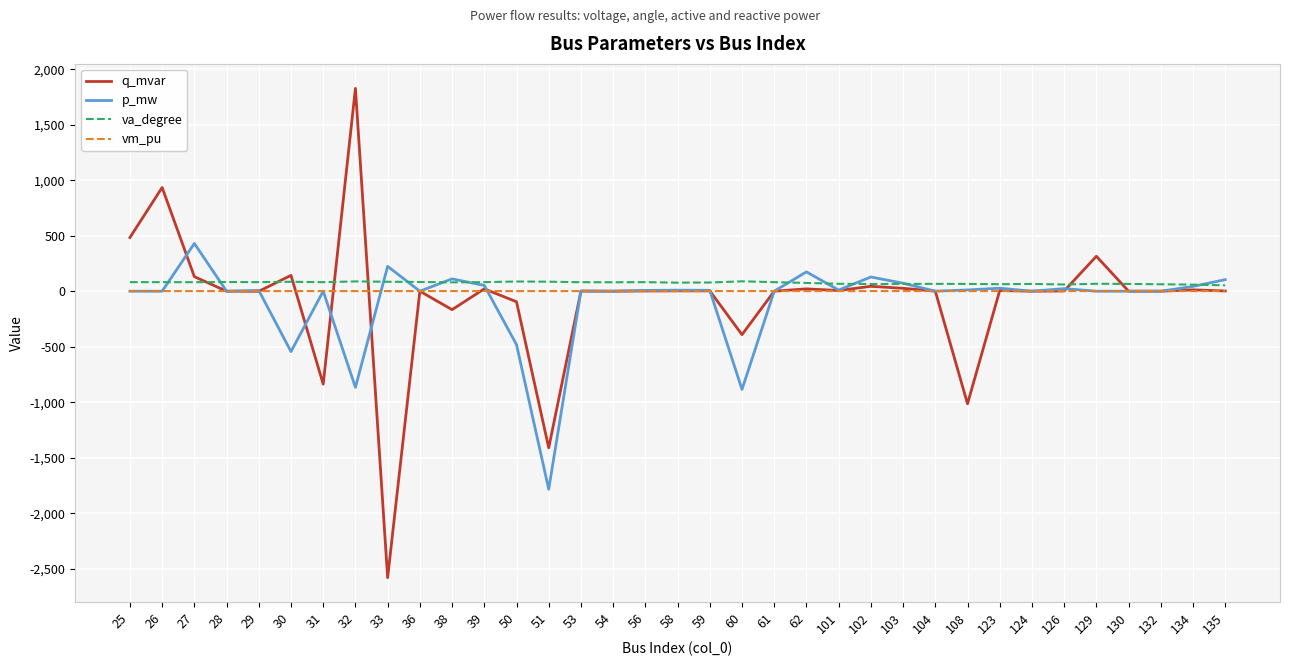

True or false: vm_pu and va_degree intersect in this chart.

False